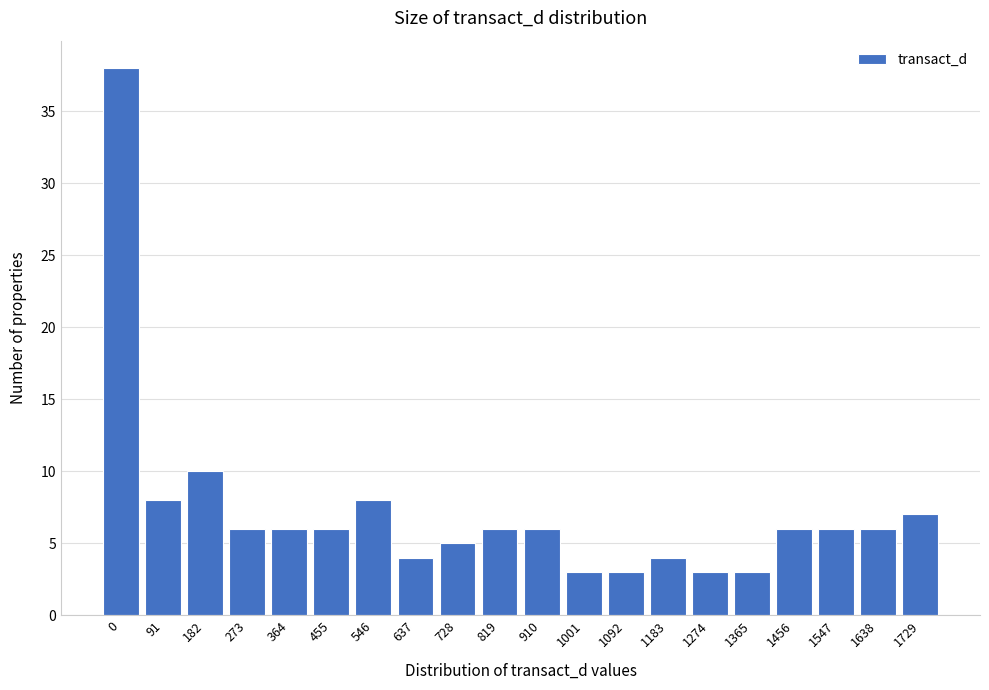

Reading left to right, list all the values displayed in this chart.

38	8	10	6	6	6	8	4	5	6	6	3	3	4	3	3	6	6	6	7